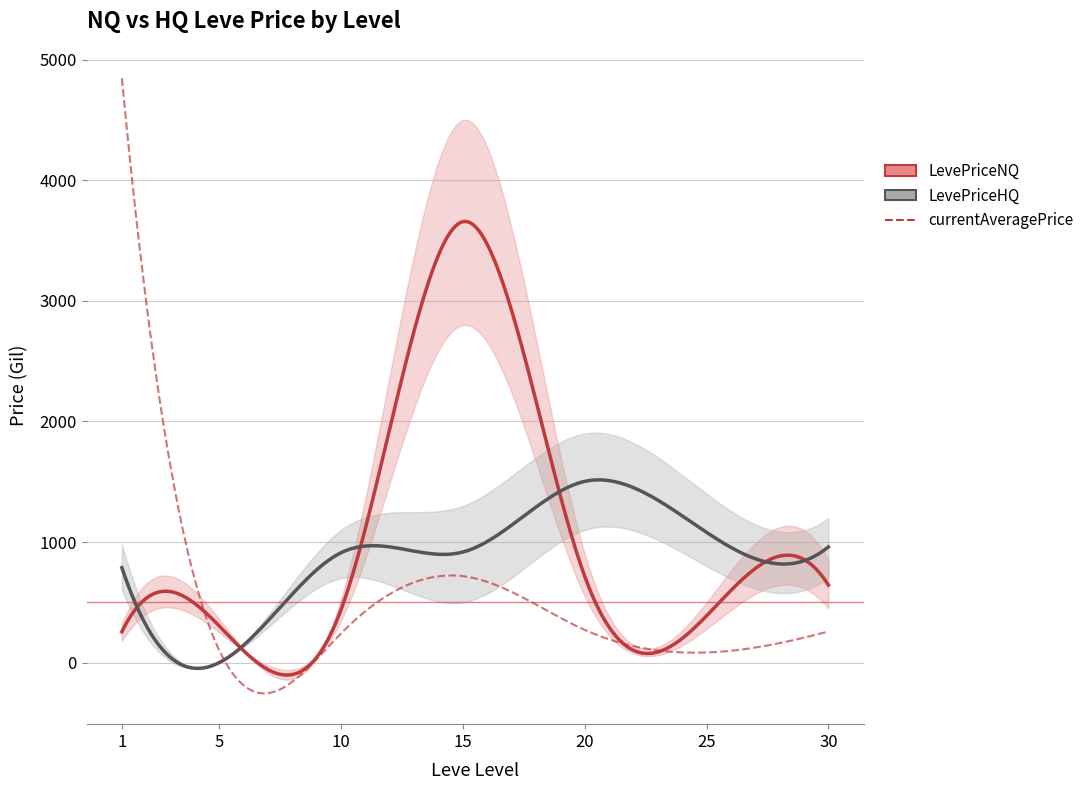

Reading left to right, extract all data points from this chart.

LevePriceNQ: 1=255.6	5=303.0	10=440.6	15=3657.3	20=714.6	25=387.6	30=642.9
LevePriceHQ: 1=786.8	5=0.0	10=911.5	15=916.9	20=1503.0	25=1080.0	30=959.4
currentAveragePrice: 1=4847.0	5=100.5	10=242.8	15=716.7	20=271.1	25=83.8	30=258.2